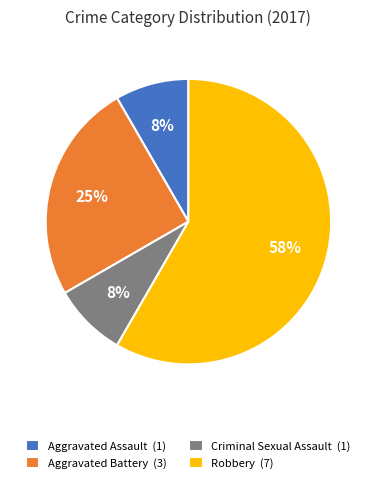

To the nearest percent, what is the combined percentage of Criminal Sexual Assault and Robbery?

67%